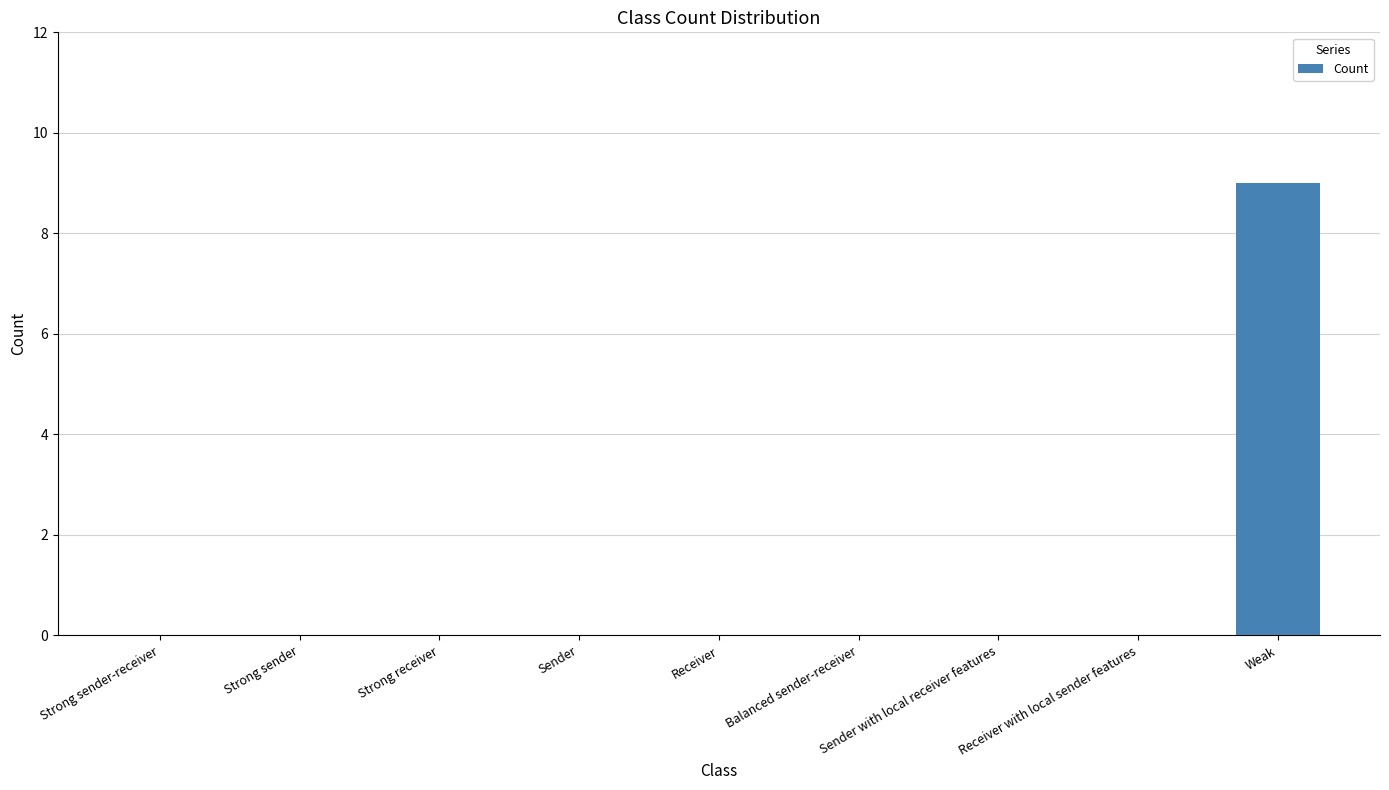

Reading right to left, what are all the values shown in this chart?

9	0	0	0	0	0	0	0	0